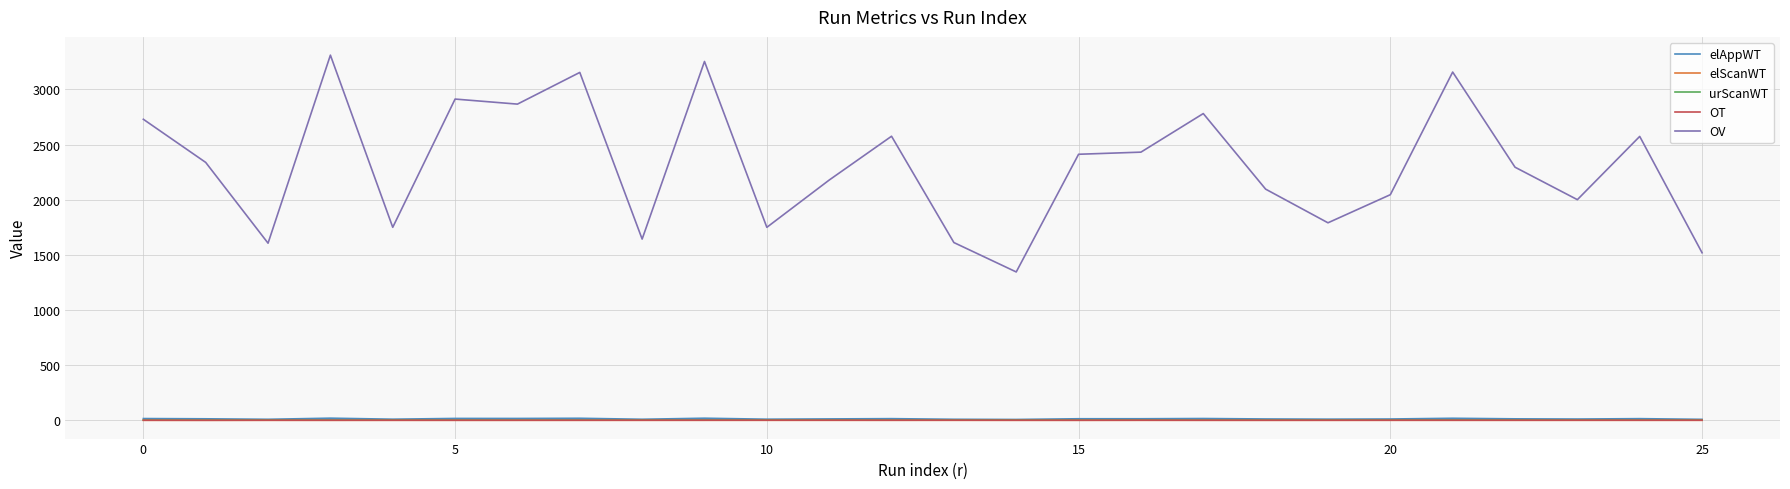

Does the chart have visible grid lines?

Yes